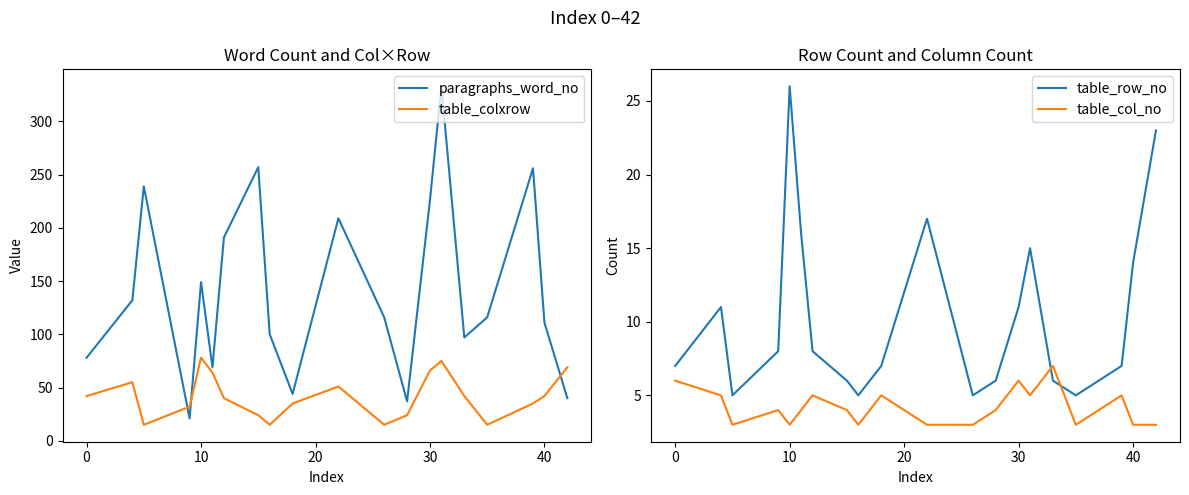

The table_colxrow series shows 72 at 0. True or false?

False